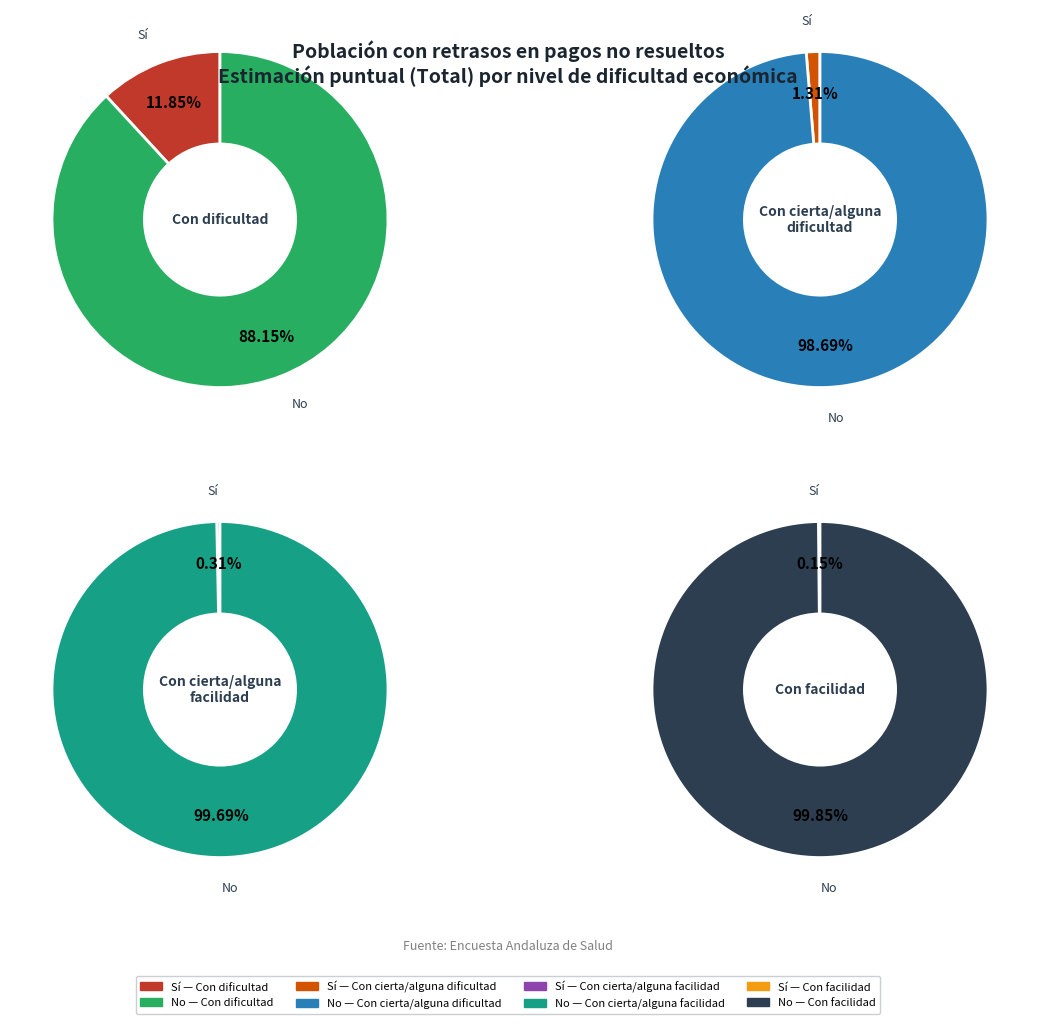

Which has a higher value, Con cierta/alguna dificultad - Sí or Con facilidad - Sí?

Con cierta/alguna dificultad - Sí